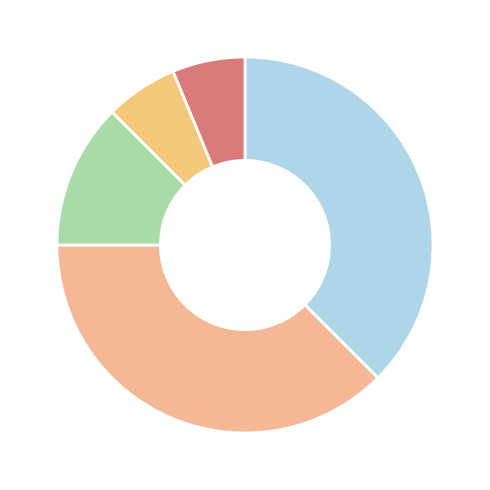

How many segments does this pie chart have?

5